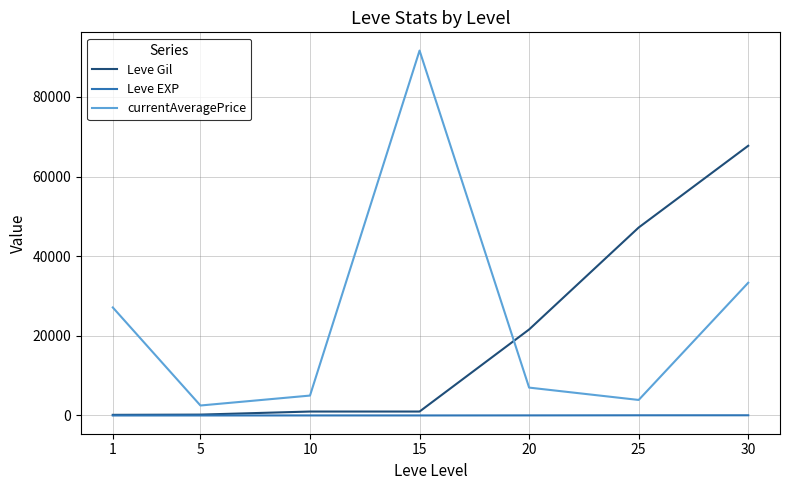

Which series has the largest total across all categories?

currentAveragePrice